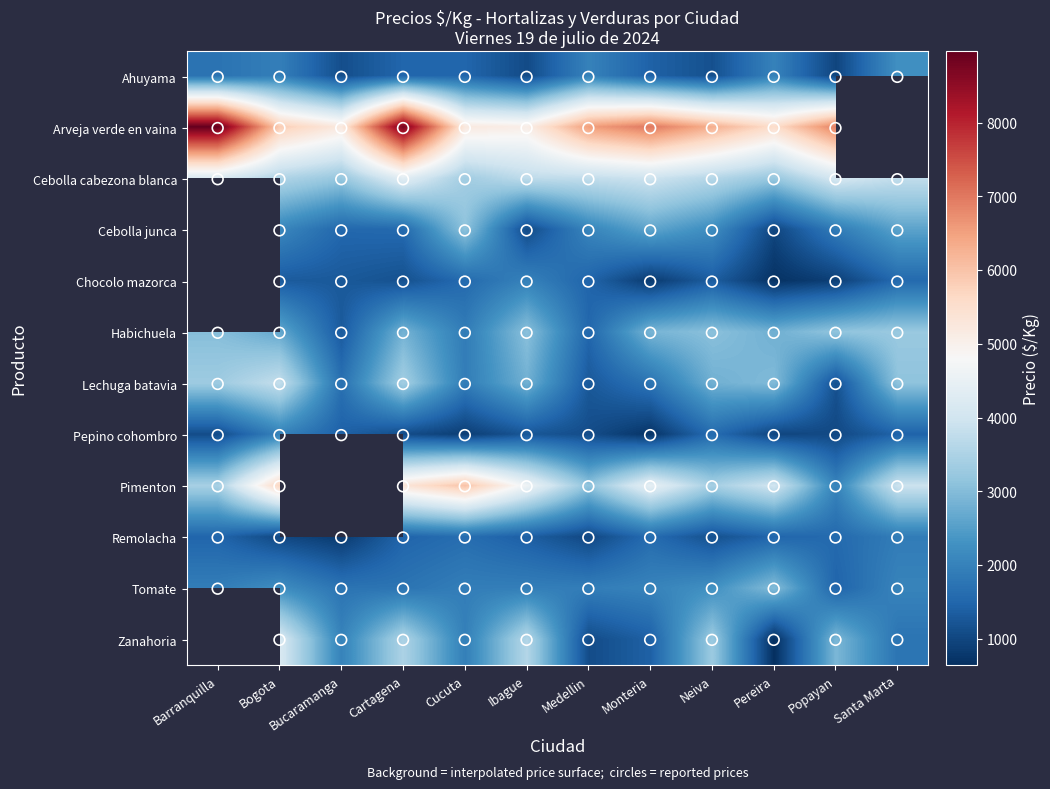

What is the sum of the Lechuga batavia values at Bucaramanga and Medellin?

2977